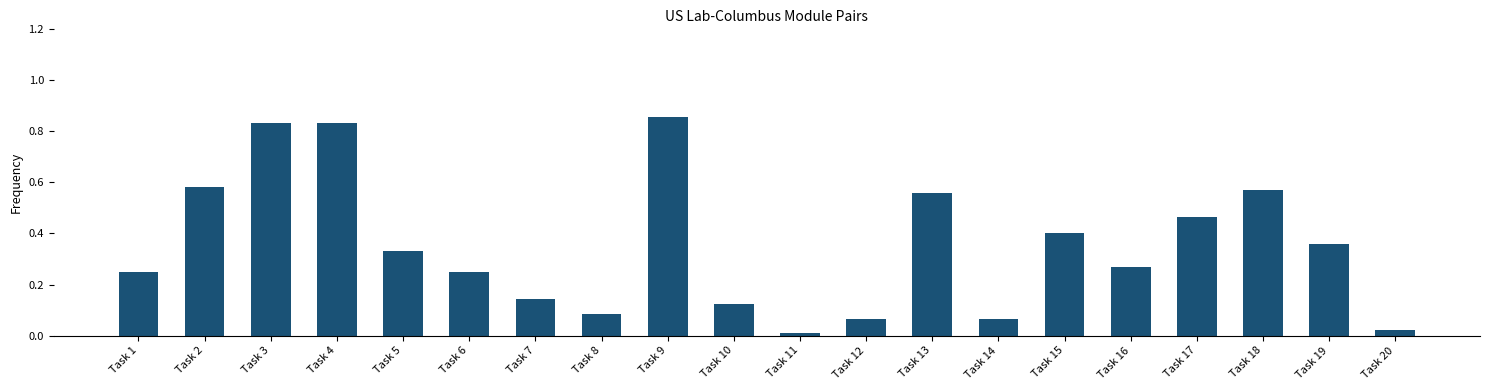

The value at Task 5 is 0.5. True or false?

False